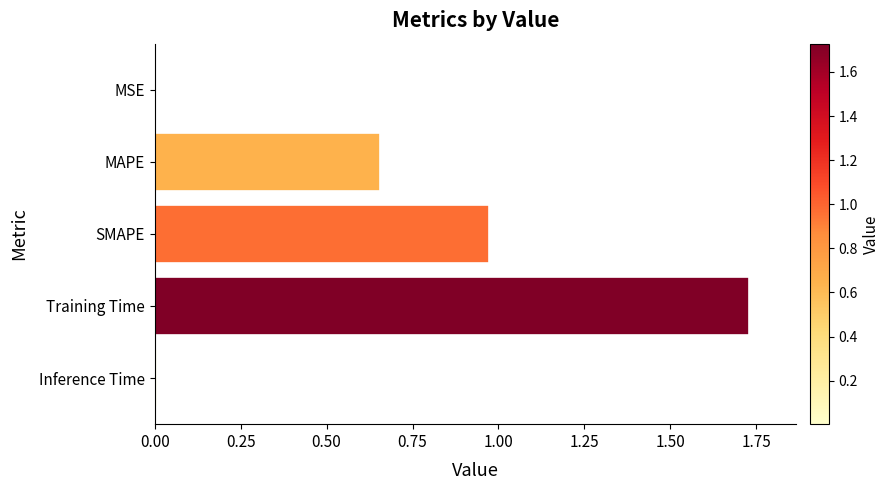

What is the change in value from Training Time to MAPE?

-1.1